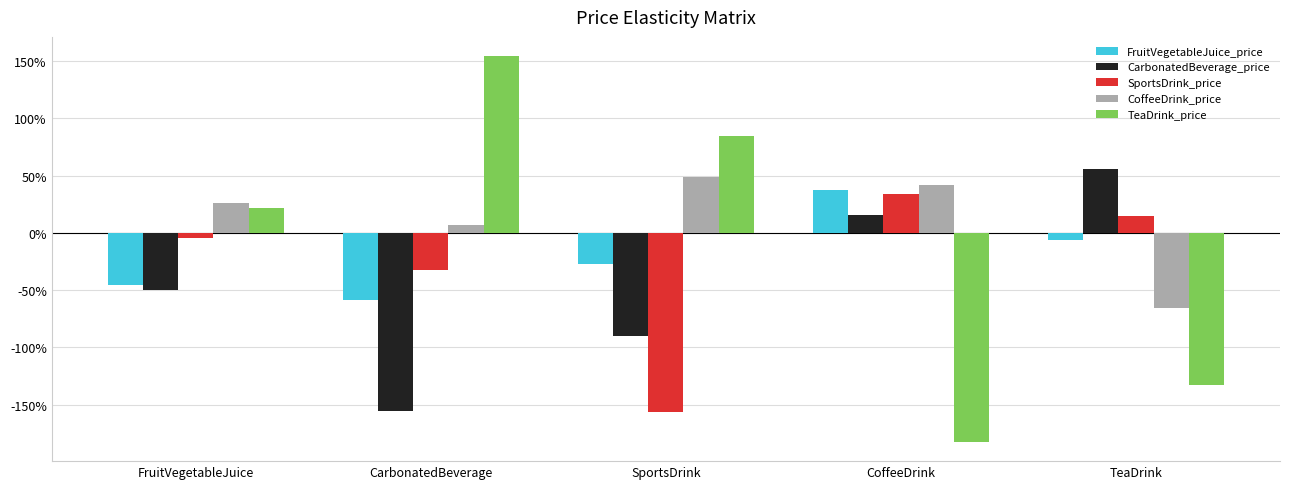

At which label is CarbonatedBeverage_price closest to 0?

CoffeeDrink